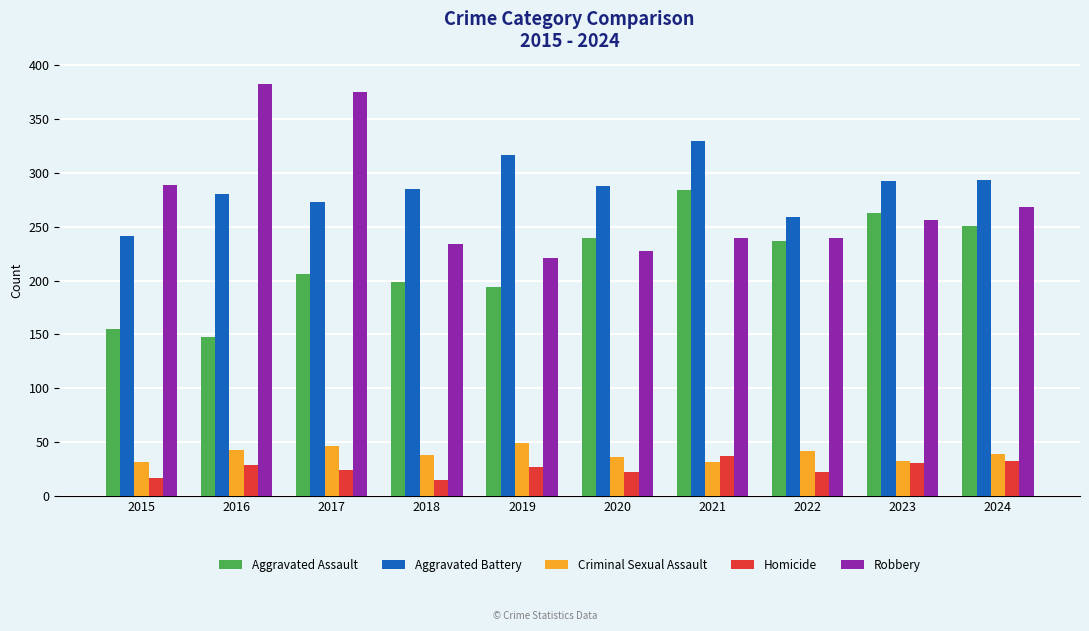

Which category has the highest value across all series?

2016